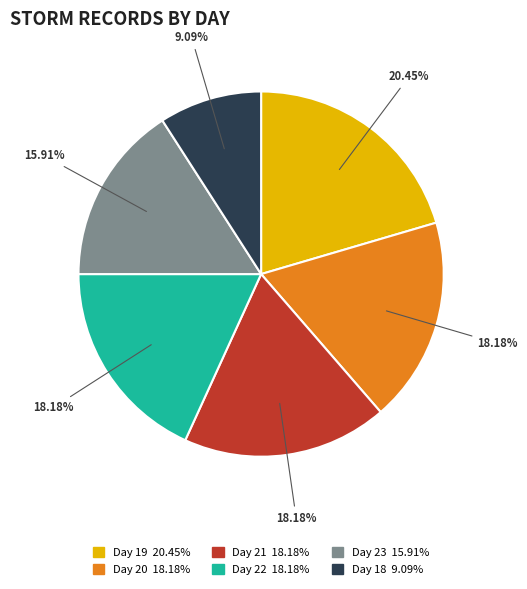

Is there a majority slice in this chart?

No